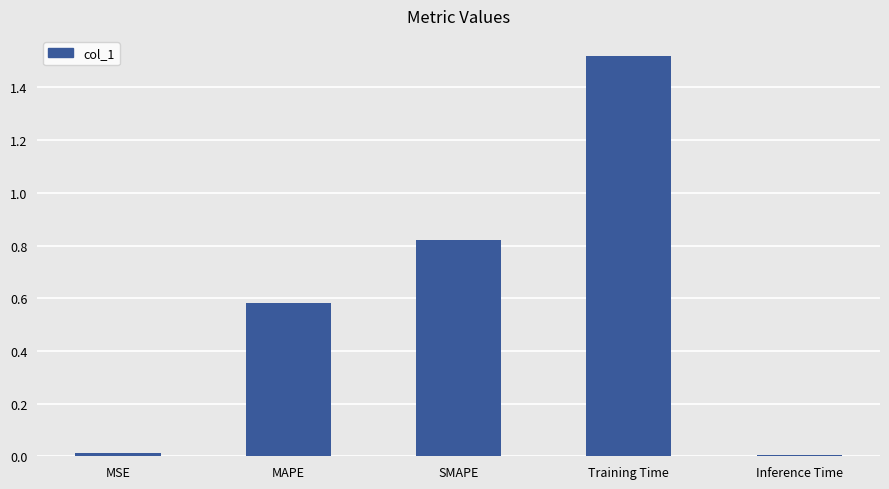

How many distinct data groups are displayed?

1